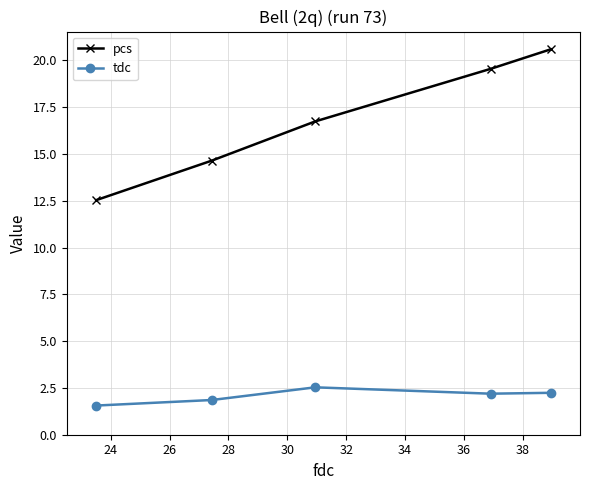

True or false: tdc and pcs cross at least once.

False